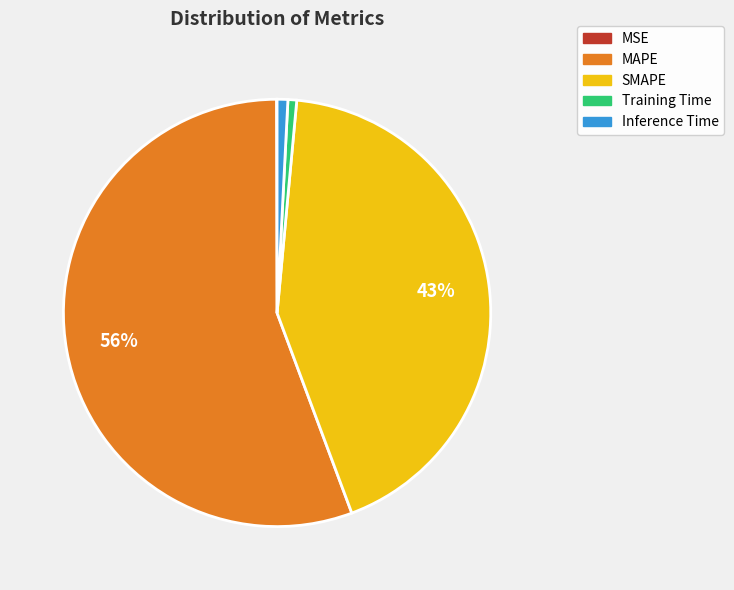

Is it true that SMAPE is 30% of the pie?

False